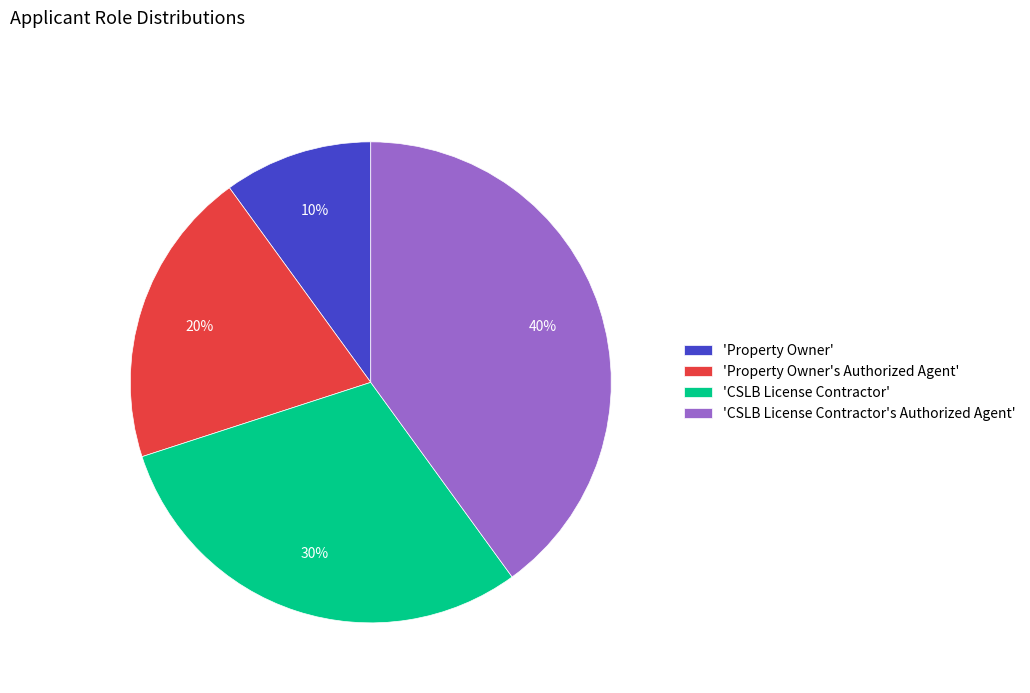

Do 'CSLB License Contractor' and 'CSLB License Contractor's Authorized Agent' together represent more than half of the pie?

Yes